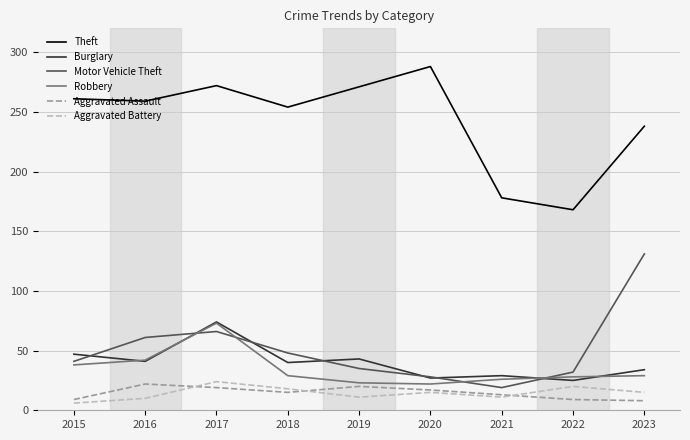

What is the highest value of the Theft series?

288